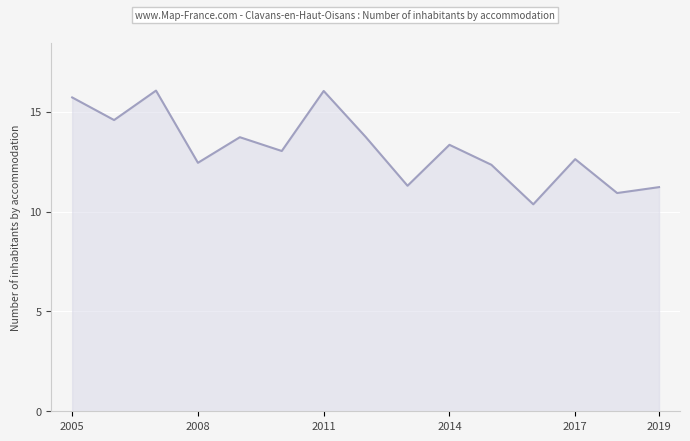

What is the smallest value displayed?

10.4